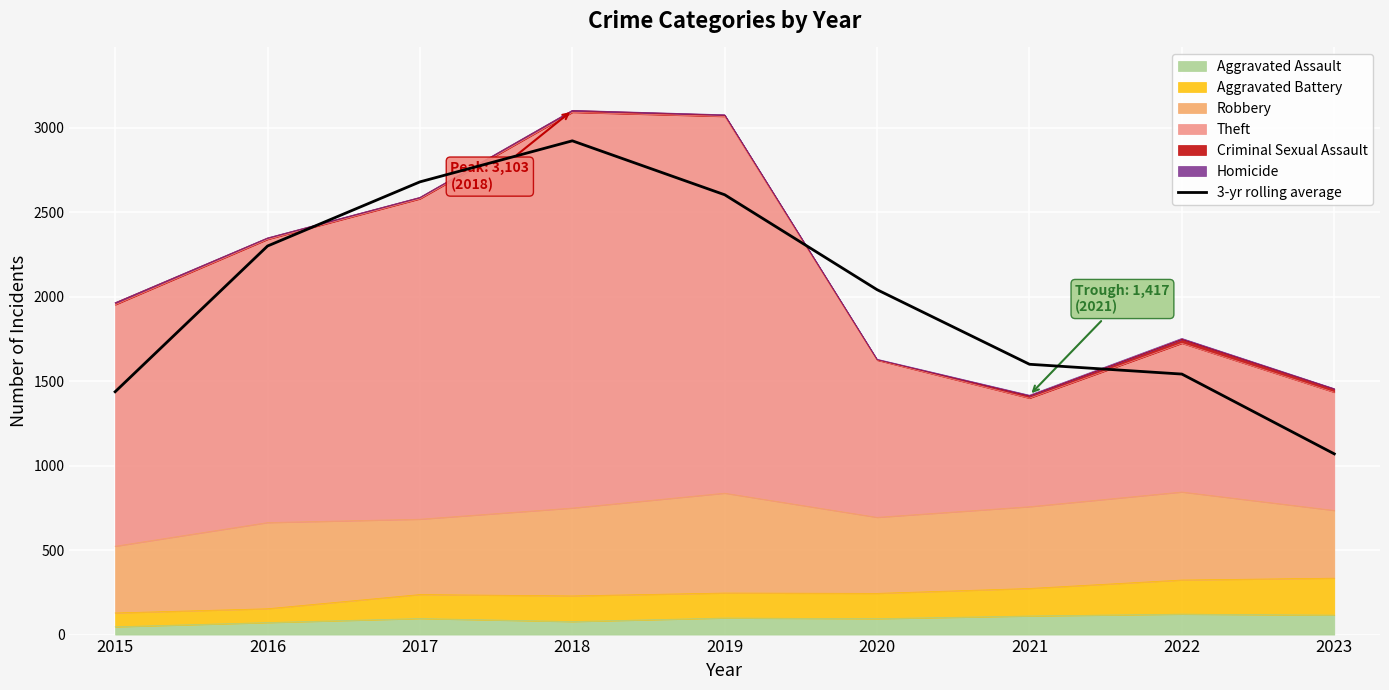

What is the difference between the values at 2016 and 2022?

758.0